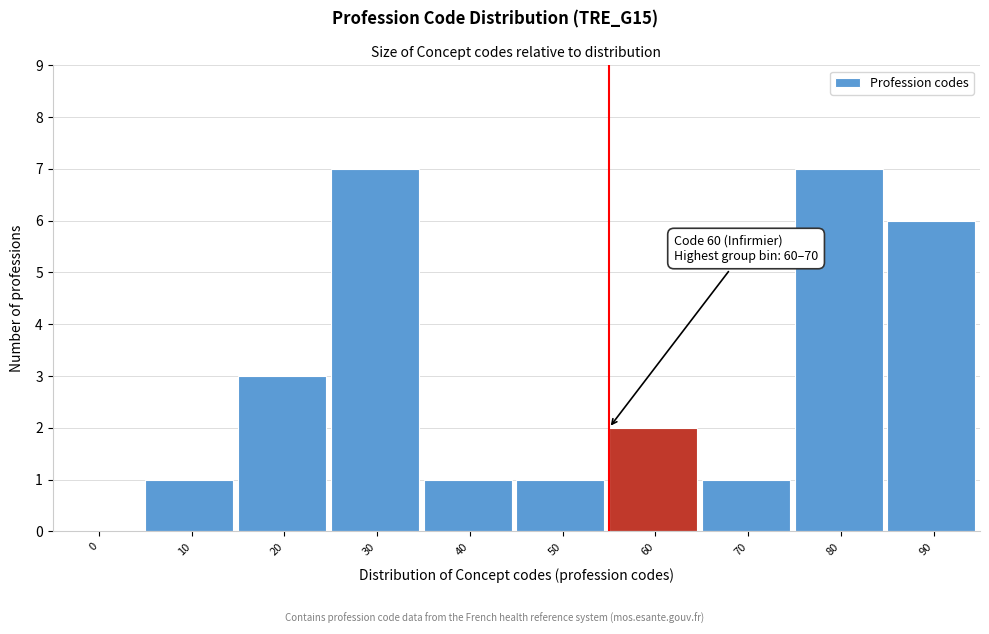

Reading left to right, transcribe all the data shown in this chart.

0=0	10=1	20=3	30=7	40=1	50=1	60=2	70=1	80=7	90=6